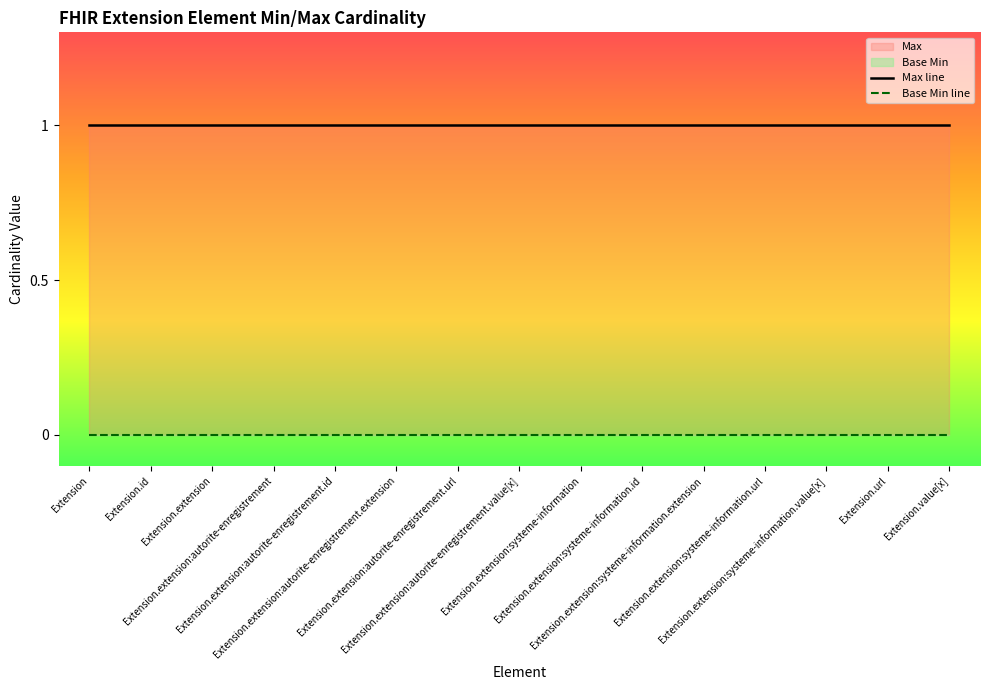

How many categories are shown in the chart?

15